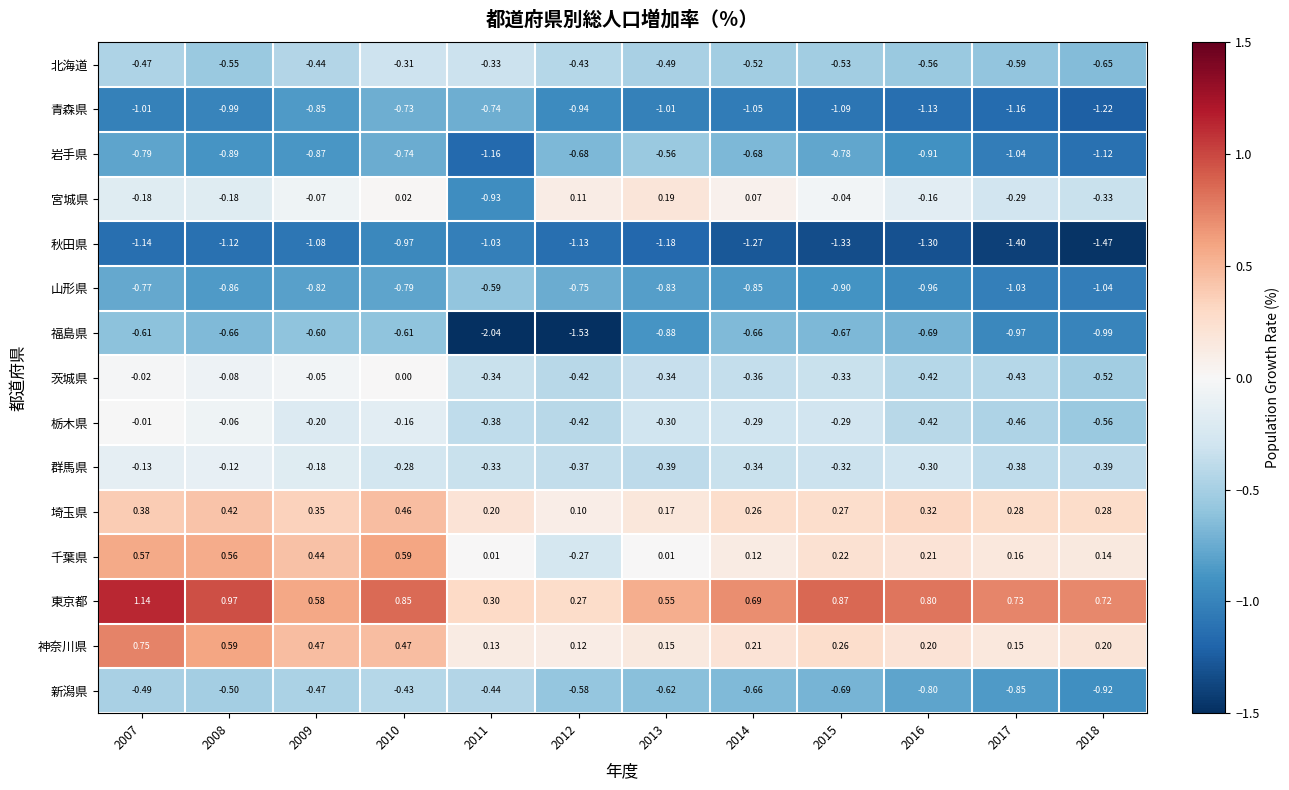

Rank the series at 2015 from highest to lowest value.

東京都, 埼玉県, 神奈川県, 千葉県, 宮城県, 栃木県, 群馬県, 茨城県, 北海道, 福島県, 新潟県, 岩手県, 山形県, 青森県, 秋田県